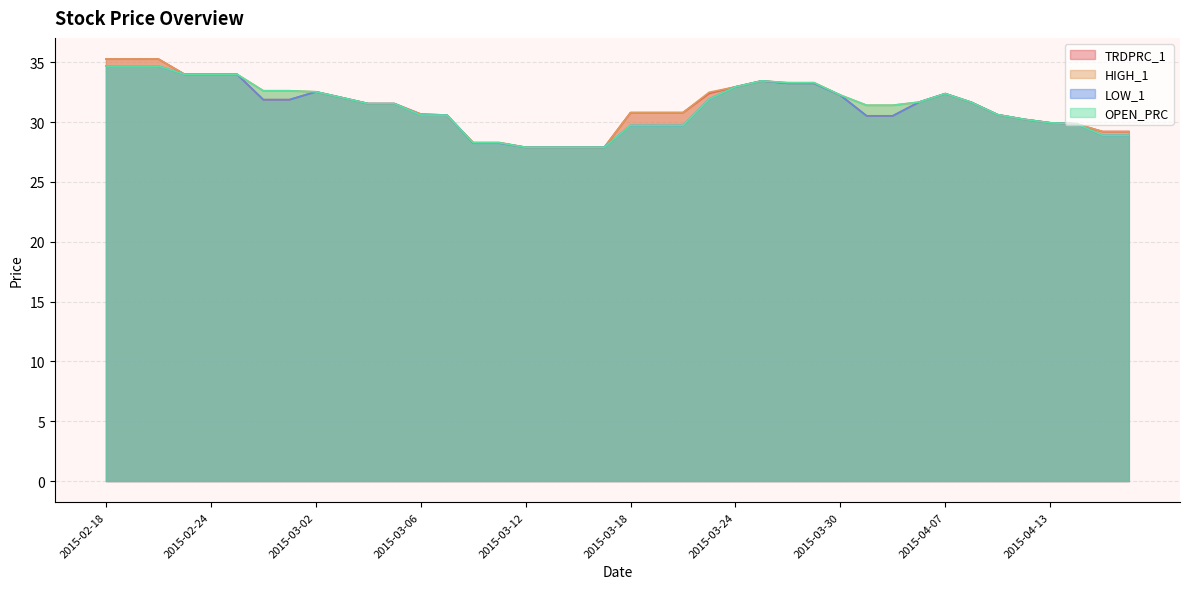

Reading left to right, extract all data points from this chart.

TRDPRC_1: 2015-02-18=35.3	2015-02-19=35.3	2015-02-20=35.3	2015-02-23=34.0	2015-02-24=34.0	2015-02-25=34.0	2015-02-26=31.9	2015-02-27=31.9	2015-03-02=32.5	2015-03-03=32.0	2015-03-04=31.6	2015-03-05=31.6	2015-03-06=30.7	2015-03-09=30.6	2015-03-10=28.3	2015-03-11=28.3	2015-03-12=27.9	2015-03-13=27.9	2015-03-16=27.9	2015-03-17=27.9	2015-03-18=30.8	2015-03-19=30.8	2015-03-20=30.8	2015-03-23=32.4	2015-03-24=33.0	2015-03-25=33.5	2015-03-26=33.2	2015-03-27=33.2	2015-03-30=32.2	2015-03-31=30.5	2015-04-01=30.5	2015-04-02=31.7	2015-04-07=32.4	2015-04-08=31.7	2015-04-09=30.6	2015-04-10=30.2	2015-04-13=29.9	2015-04-14=29.9	2015-04-15=29.2	2015-04-16=29.2
HIGH_1: 2015-02-18=35.3	2015-02-19=35.3	2015-02-20=35.3	2015-02-23=34.0	2015-02-24=34.0	2015-02-25=34.0	2015-02-26=32.6	2015-02-27=32.6	2015-03-02=32.5	2015-03-03=32.0	2015-03-04=31.6	2015-03-05=31.6	2015-03-06=30.7	2015-03-09=30.6	2015-03-10=28.3	2015-03-11=28.3	2015-03-12=27.9	2015-03-13=27.9	2015-03-16=27.9	2015-03-17=27.9	2015-03-18=30.8	2015-03-19=30.8	2015-03-20=30.8	2015-03-23=32.5	2015-03-24=33.0	2015-03-25=33.5	2015-03-26=33.3	2015-03-27=33.3	2015-03-30=32.3	2015-03-31=31.4	2015-04-01=31.4	2015-04-02=31.7	2015-04-07=32.4	2015-04-08=31.7	2015-04-09=30.6	2015-04-10=30.2	2015-04-13=29.9	2015-04-14=29.9	2015-04-15=29.2	2015-04-16=29.2
LOW_1: 2015-02-18=34.7	2015-02-19=34.7	2015-02-20=34.7	2015-02-23=34.0	2015-02-24=34.0	2015-02-25=34.0	2015-02-26=31.9	2015-02-27=31.9	2015-03-02=32.5	2015-03-03=32.0	2015-03-04=31.6	2015-03-05=31.6	2015-03-06=30.6	2015-03-09=30.6	2015-03-10=28.2	2015-03-11=28.2	2015-03-12=27.9	2015-03-13=27.9	2015-03-16=27.9	2015-03-17=27.9	2015-03-18=29.7	2015-03-19=29.7	2015-03-20=29.7	2015-03-23=31.9	2015-03-24=33.0	2015-03-25=33.5	2015-03-26=33.2	2015-03-27=33.2	2015-03-30=32.2	2015-03-31=30.5	2015-04-01=30.5	2015-04-02=31.7	2015-04-07=32.4	2015-04-08=31.7	2015-04-09=30.6	2015-04-10=30.2	2015-04-13=29.9	2015-04-14=29.9	2015-04-15=28.9	2015-04-16=28.9
OPEN_PRC: 2015-02-18=34.7	2015-02-19=34.7	2015-02-20=34.7	2015-02-23=34.0	2015-02-24=34.0	2015-02-25=34.0	2015-02-26=32.6	2015-02-27=32.6	2015-03-02=32.5	2015-03-03=32.0	2015-03-04=31.6	2015-03-05=31.6	2015-03-06=30.6	2015-03-09=30.6	2015-03-10=28.3	2015-03-11=28.3	2015-03-12=27.9	2015-03-13=27.9	2015-03-16=27.9	2015-03-17=27.9	2015-03-18=29.7	2015-03-19=29.7	2015-03-20=29.7	2015-03-23=31.9	2015-03-24=33.0	2015-03-25=33.5	2015-03-26=33.3	2015-03-27=33.3	2015-03-30=32.3	2015-03-31=31.4	2015-04-01=31.4	2015-04-02=31.7	2015-04-07=32.4	2015-04-08=31.7	2015-04-09=30.6	2015-04-10=30.2	2015-04-13=29.9	2015-04-14=29.9	2015-04-15=28.9	2015-04-16=28.9